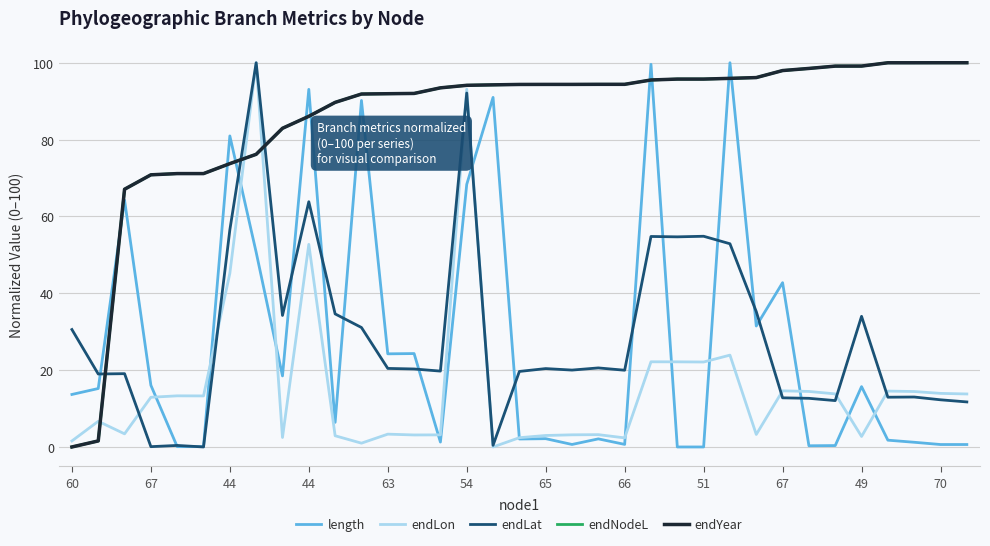

Does the chart display data point markers on the line(s)?

No